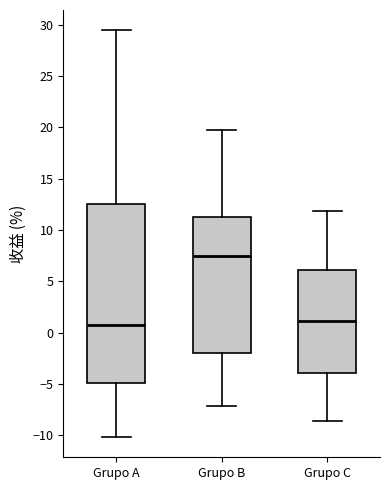

Reading left to right, read every box against the y-axis: the position of its median line, the range the box covers, and the ends of its whiskers. The values are not printed on the chart, so give them approximately, as read against the axis.

Grupo A: median 0.5, box -5.0 to 12.5, whiskers -10.0 to 29.5
Grupo B: median 7.5, box -2.0 to 11.0, whiskers -7.0 to 20.0
Grupo C: median 1.0, box -4.0 to 6.0, whiskers -8.5 to 12.0